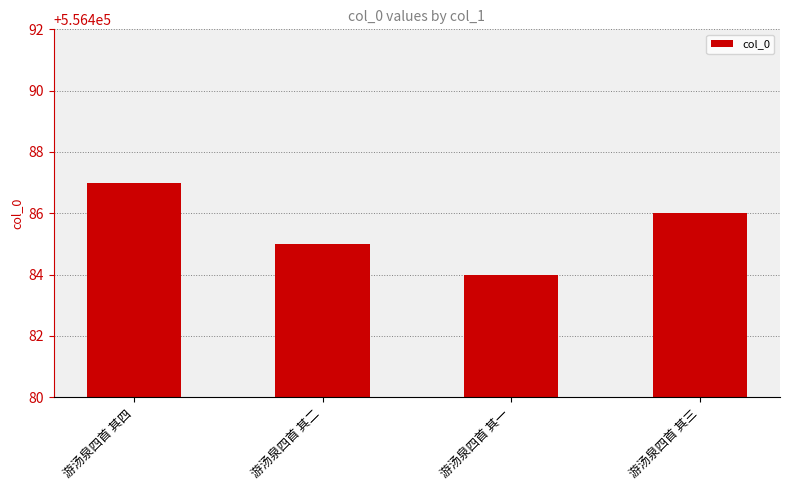

How many data points are less than 556486?

2